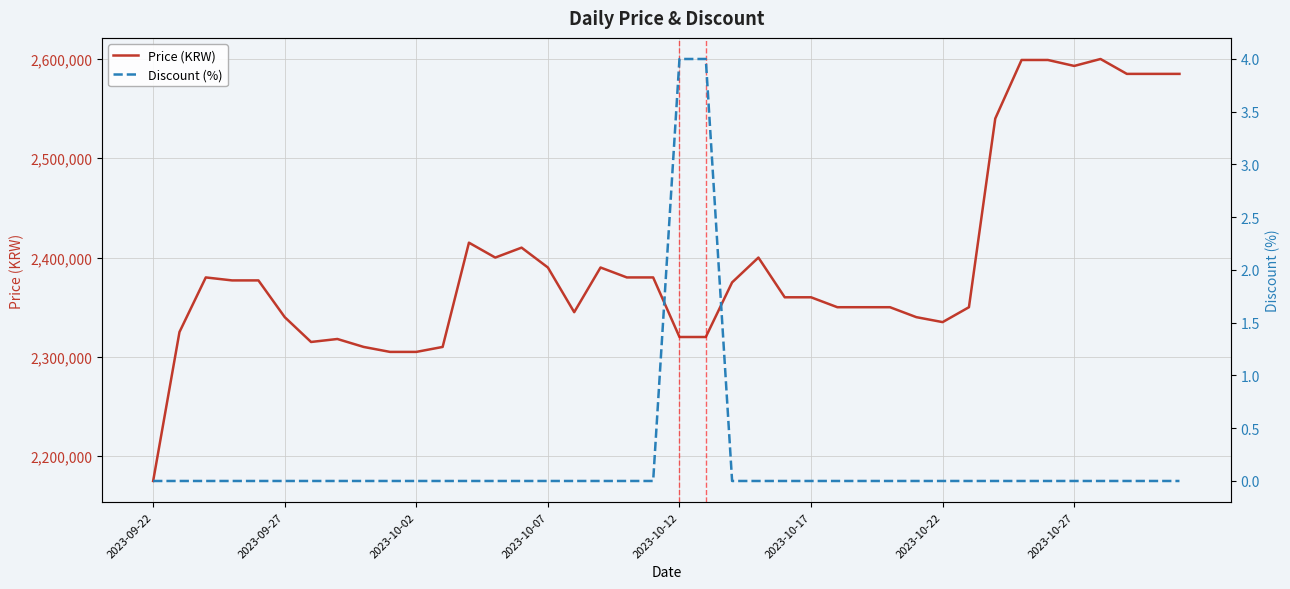

Rank the series by their maximum value, from lowest to highest.

Discount (%), Price (KRW)